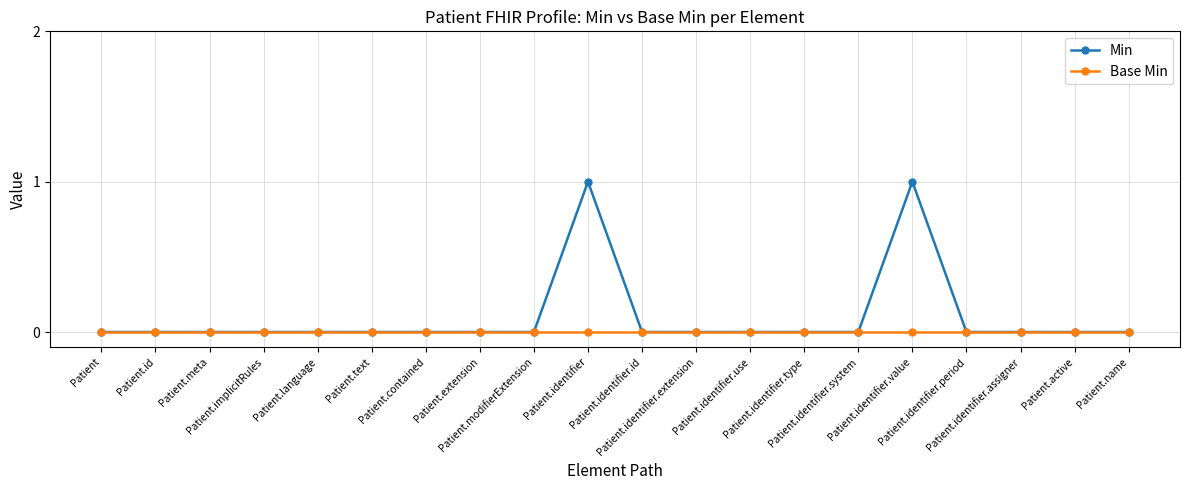

Which series has the largest total across all categories?

Min